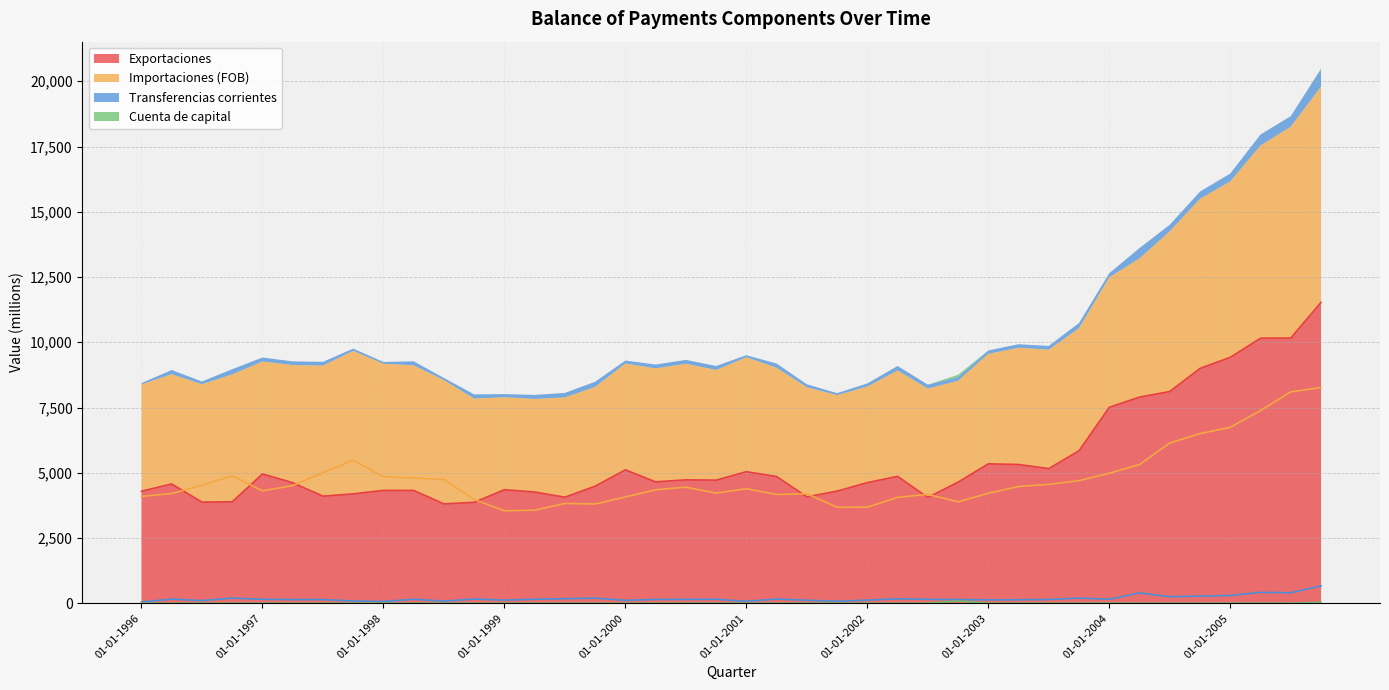

How many lines are shown in the chart?

4